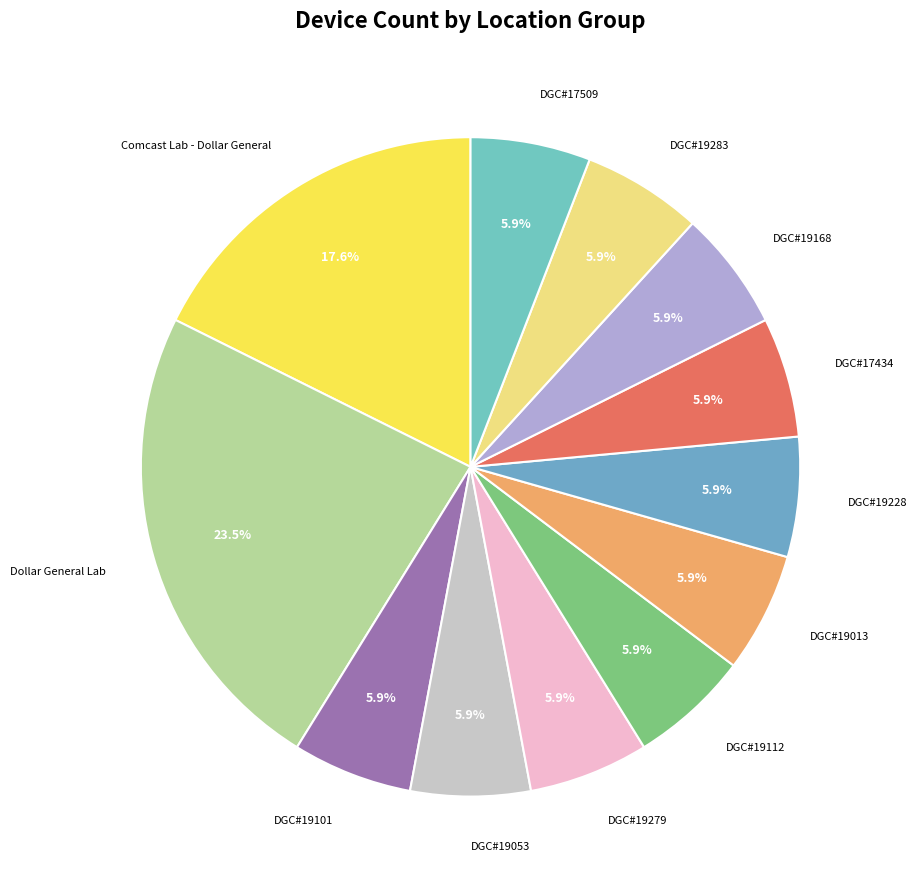

How many slices are in this pie chart?

12